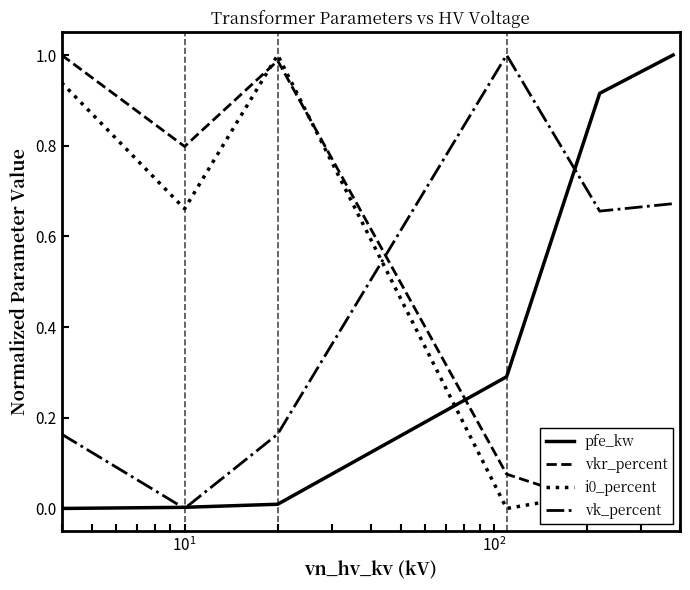

How many times do vkr_percent and vk_percent cross each other?

1